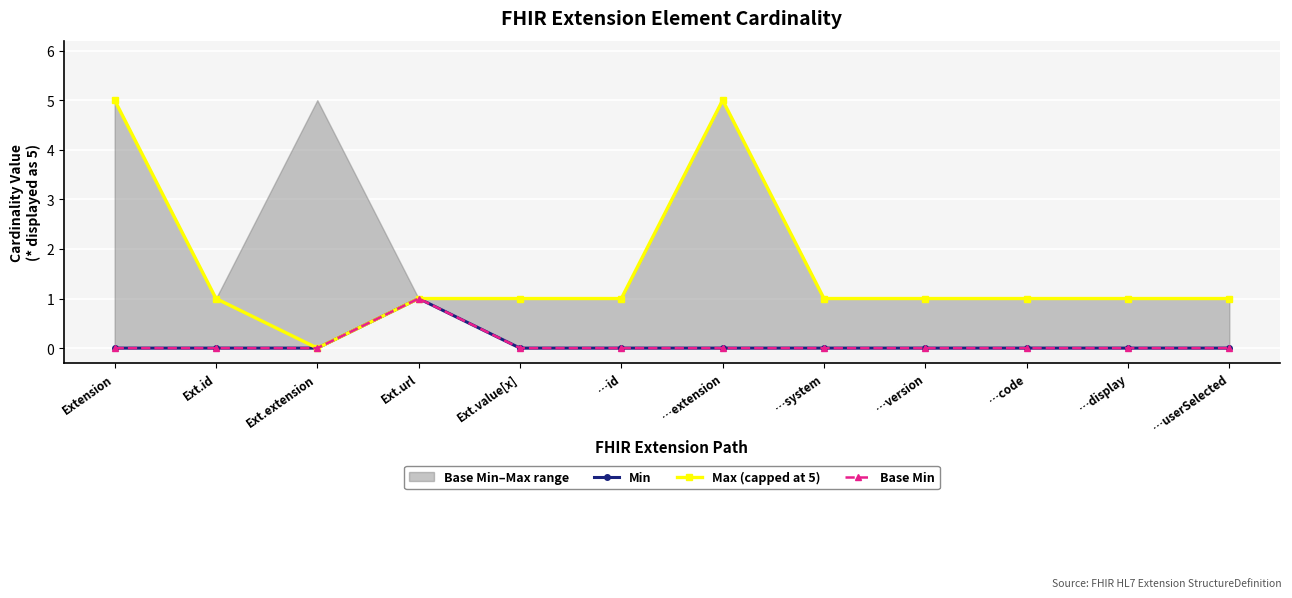

List the series in order of their peak value, highest first.

Max (capped at 5), Min, Base Min